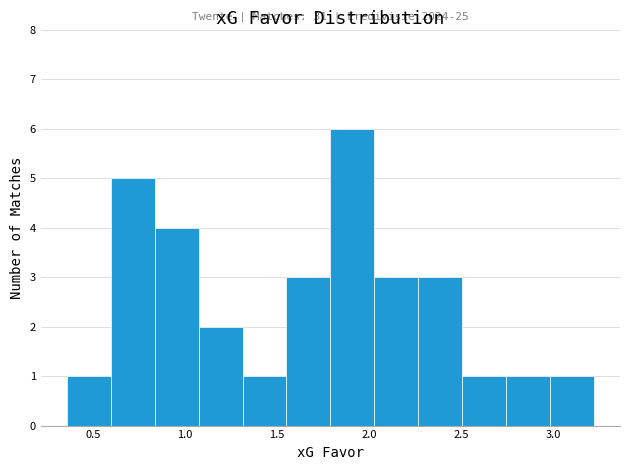

Over which range of the x-axis is the bar tallest?

1.80 to 2.05